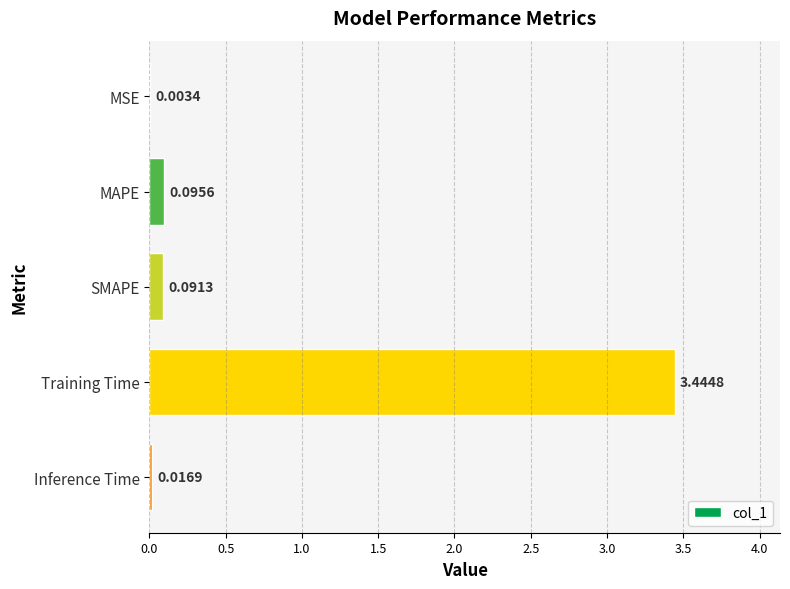

What is the sum of all values?

3.7